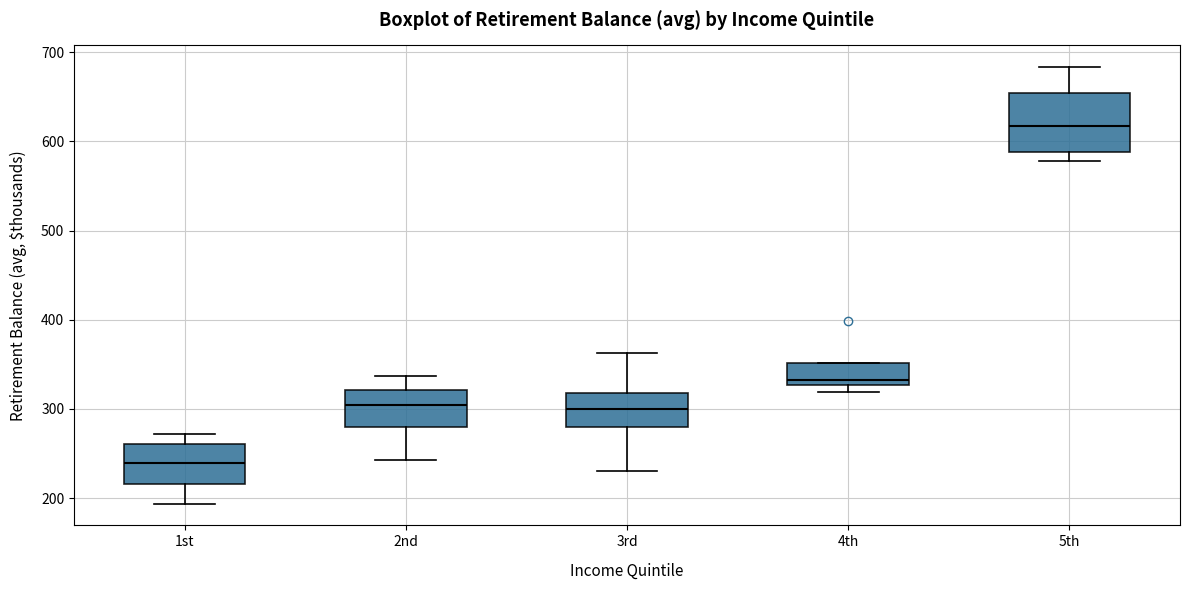

Reading left to right, read every box against the y-axis: the position of its median line, the range the box covers, and the ends of its whiskers. The values are not printed on the chart, so give them approximately, as read against the axis.

1st: median 240, box 220 to 260, whiskers 190 to 270
2nd: median 300, box 280 to 320, whiskers 240 to 340
3rd: median 300, box 280 to 320, whiskers 230 to 360
4th: median 330 (just above the box's lower edge), box 330 to 350, whiskers 320 to 350
5th: median 620, box 590 to 650, whiskers 580 to 680